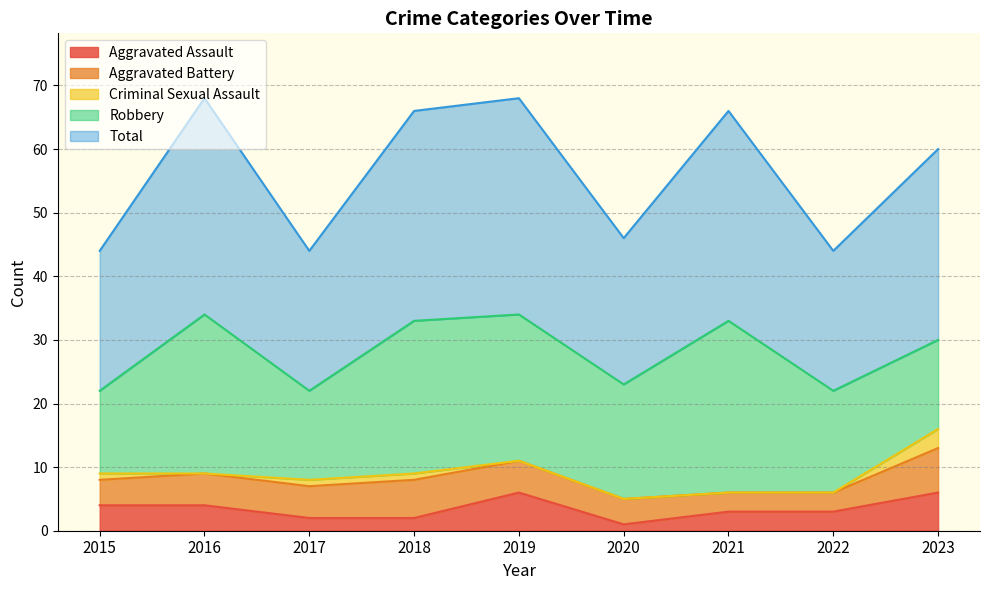

True or false: Criminal Sexual Assault has more than 0 interior local peaks.

False